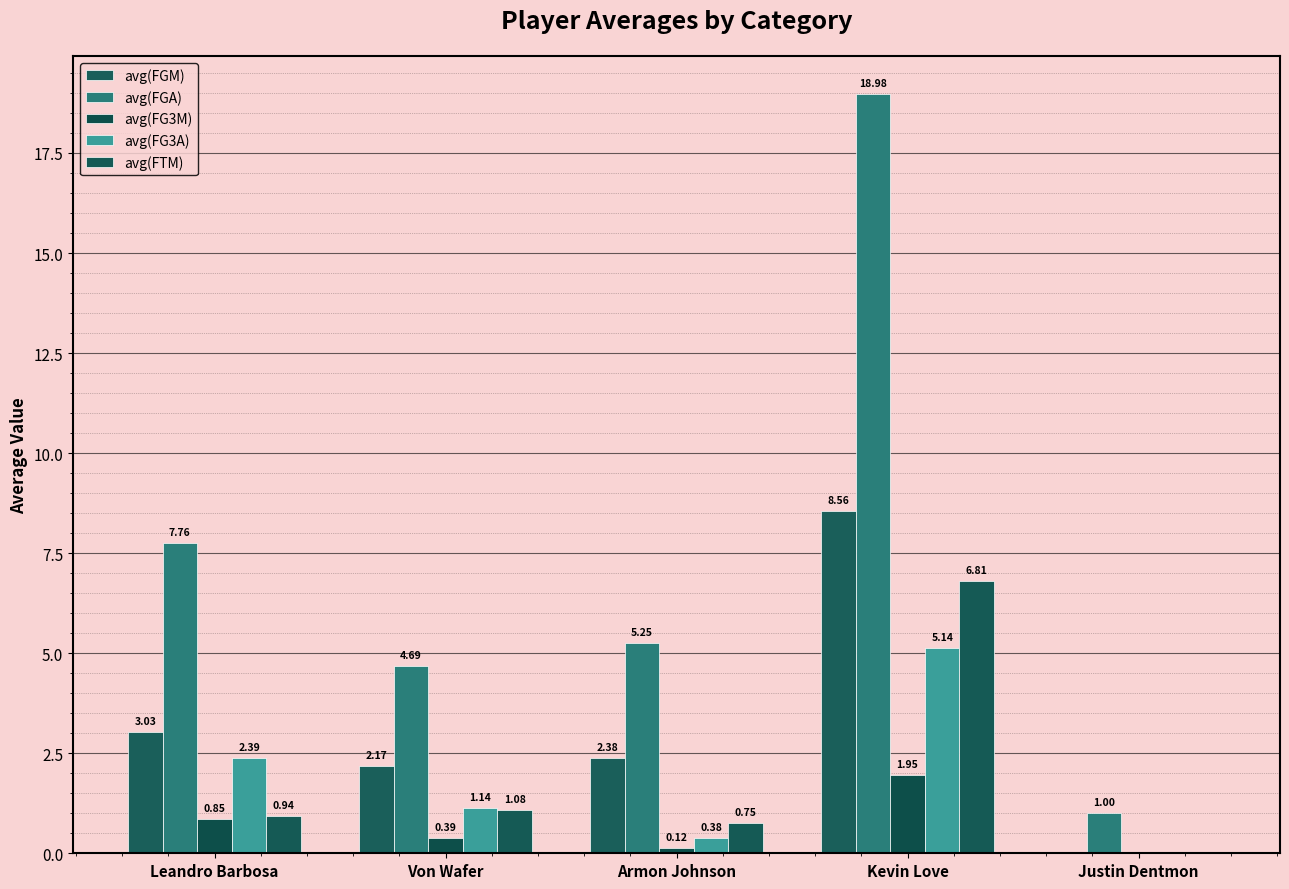

True or false: avg(FG3A) has a value of 0.0 at Justin Dentmon.

True